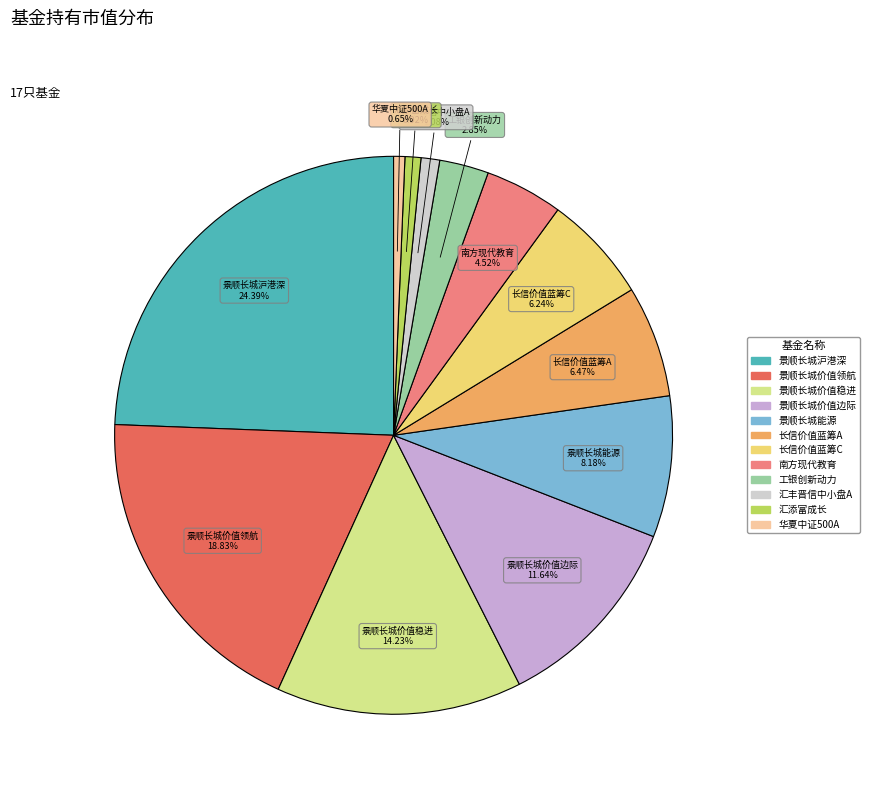

Does any single category account for the majority?

No